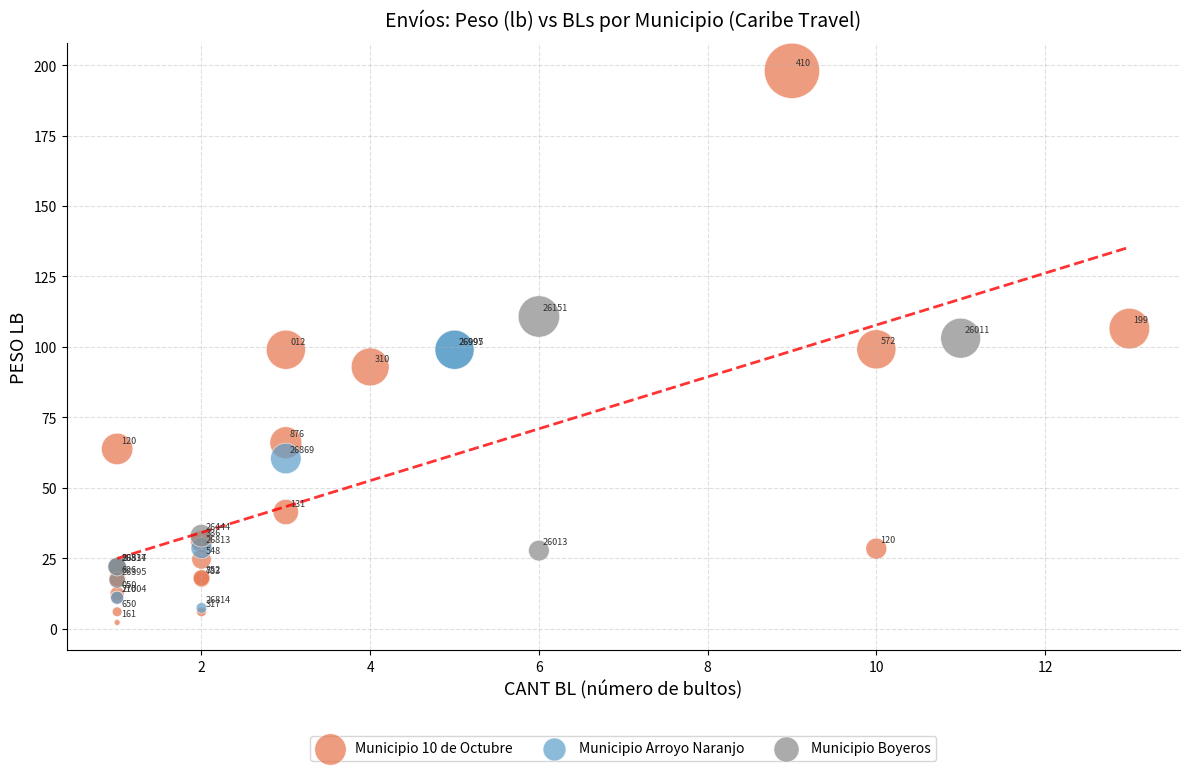

Which series reaches the minimum Y coordinate?

Municipio 10 de Octubre